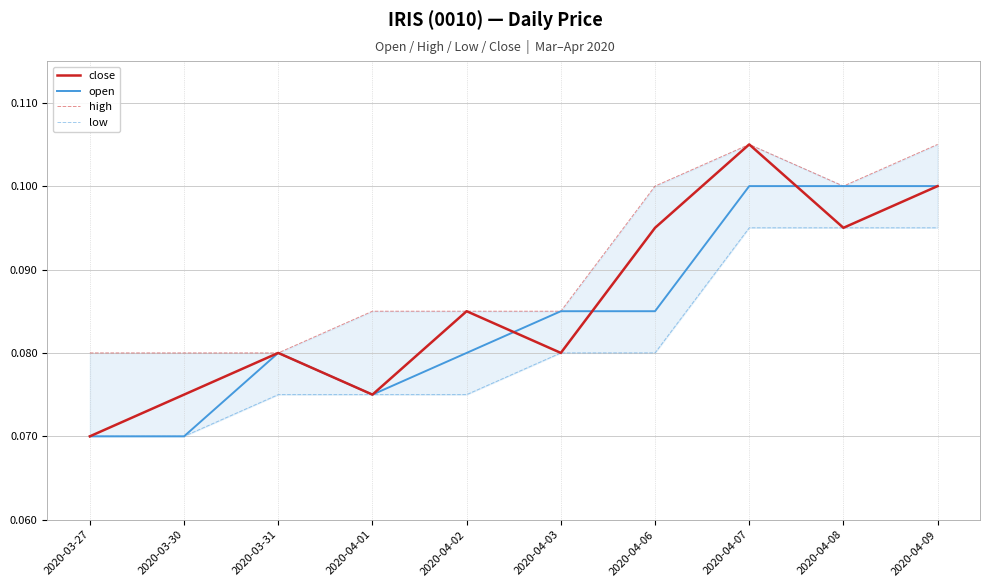

Is the value of low at 2020-04-08 greater than the value of close at 2020-04-07?

No